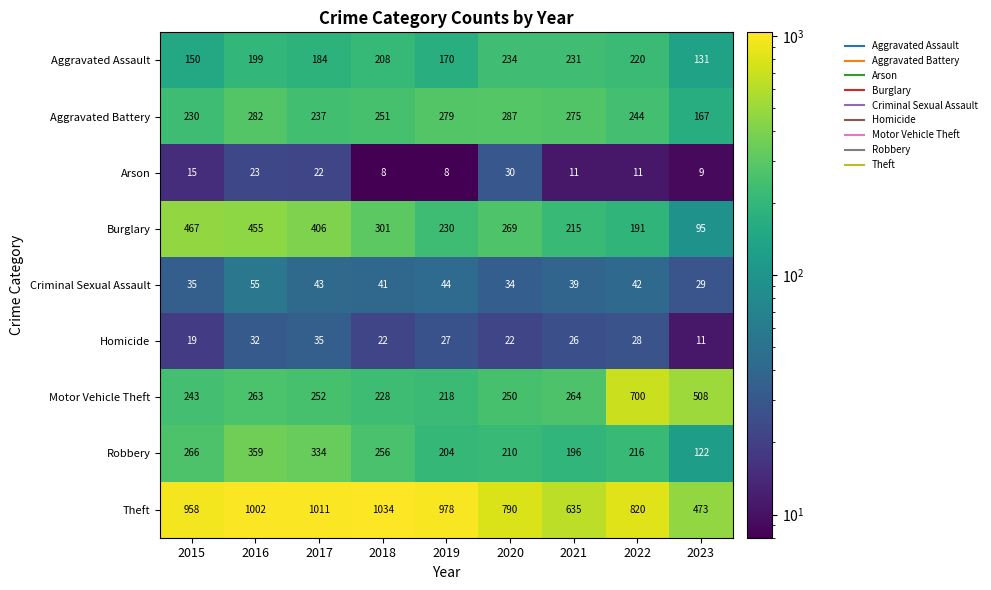

How many data points does each series have?

9